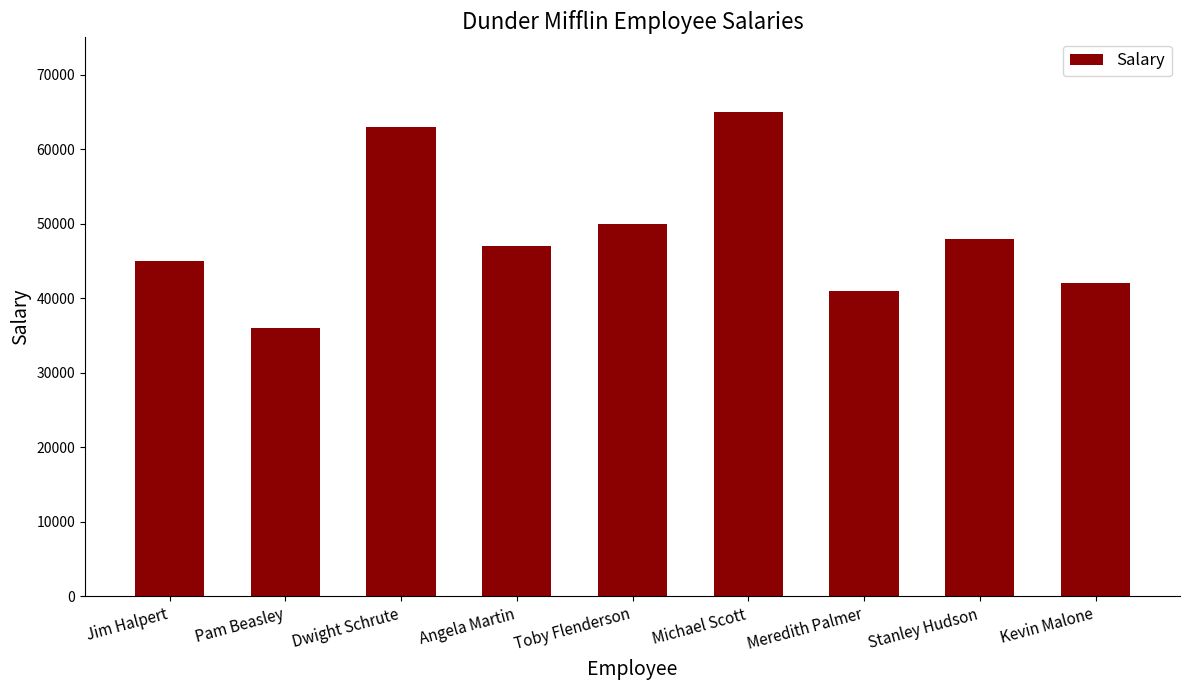

Count the number of categories in the chart.

9